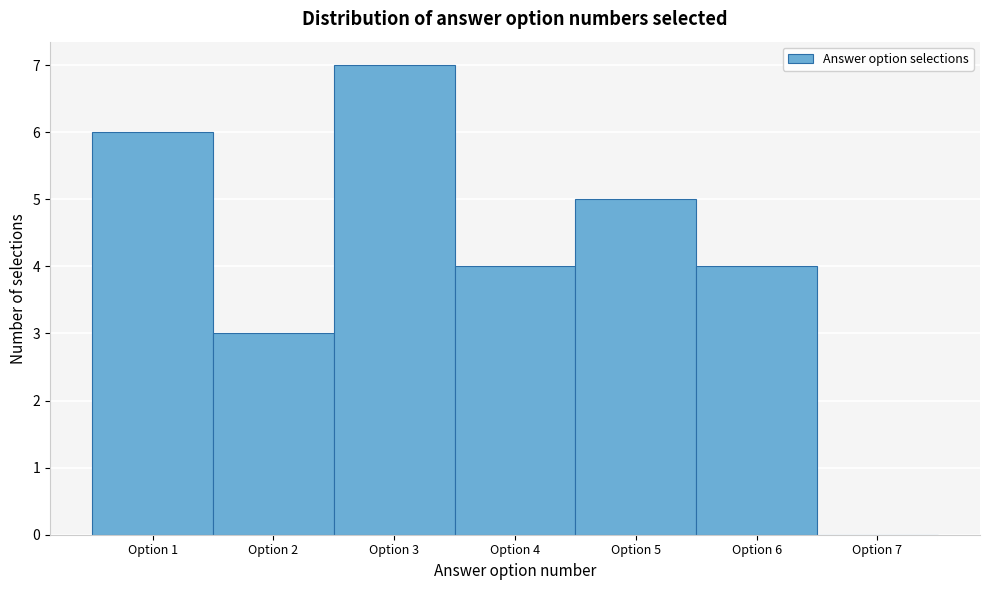

How tall is the bar that spans 0.5 to 1.5 on the x-axis? The values are not printed on the chart, so give them approximately, as read against the axis.

6